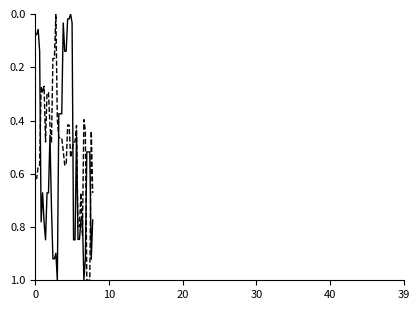

What is the greatest value displayed?

1.0